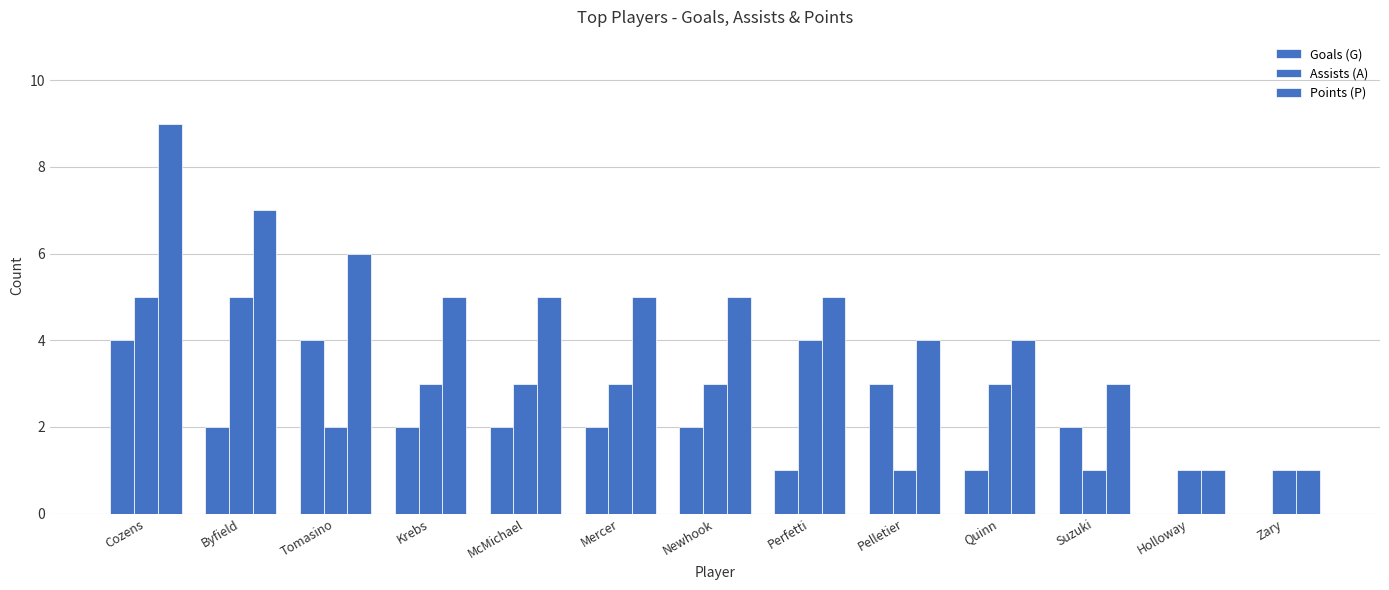

What is the sum of all Goals (G) values?

25